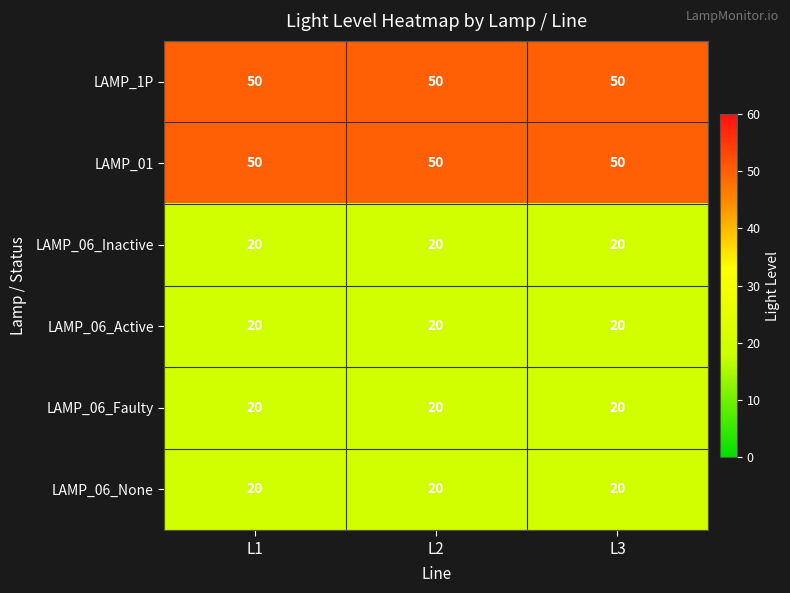

The LAMP_06_Inactive series shows 9 at L3. True or false?

False